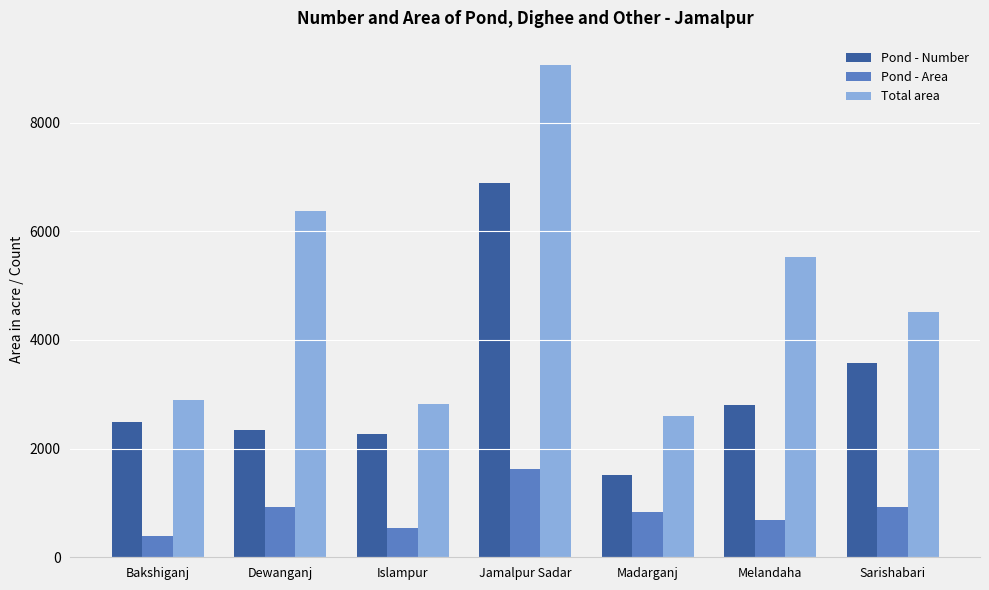

What is the sum of all Total area values?

33779